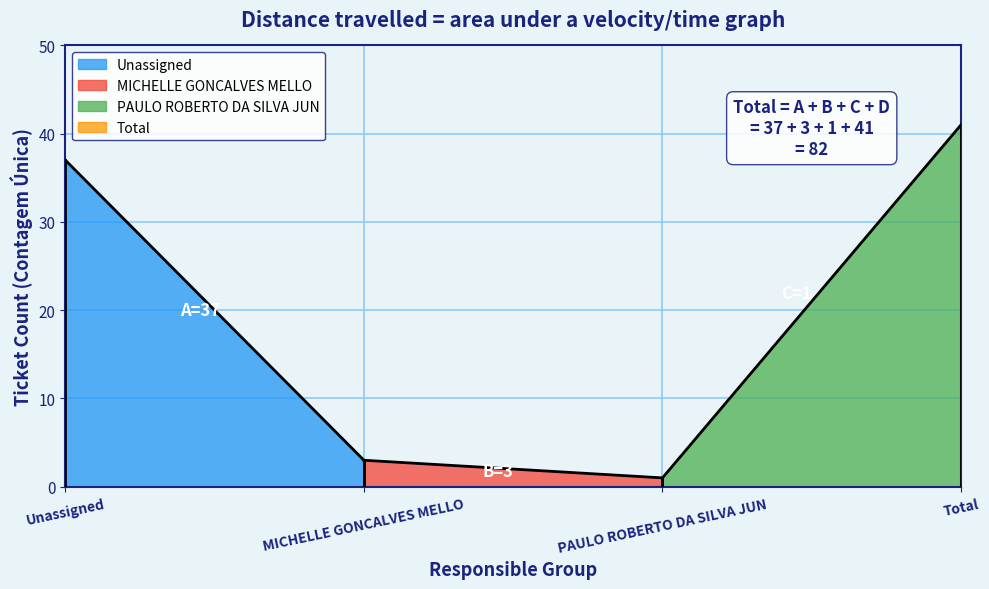

What is the lowest value of the MICHELLE GONCALVES MELLO series?

3